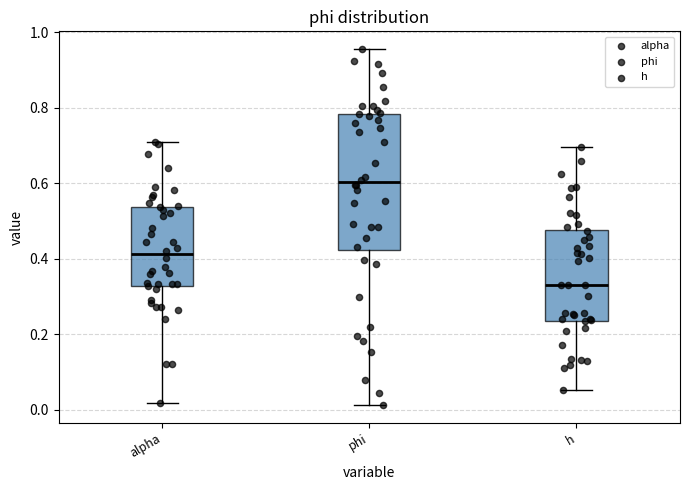

Which box is the tallest, from its lower edge to its upper edge?

phi